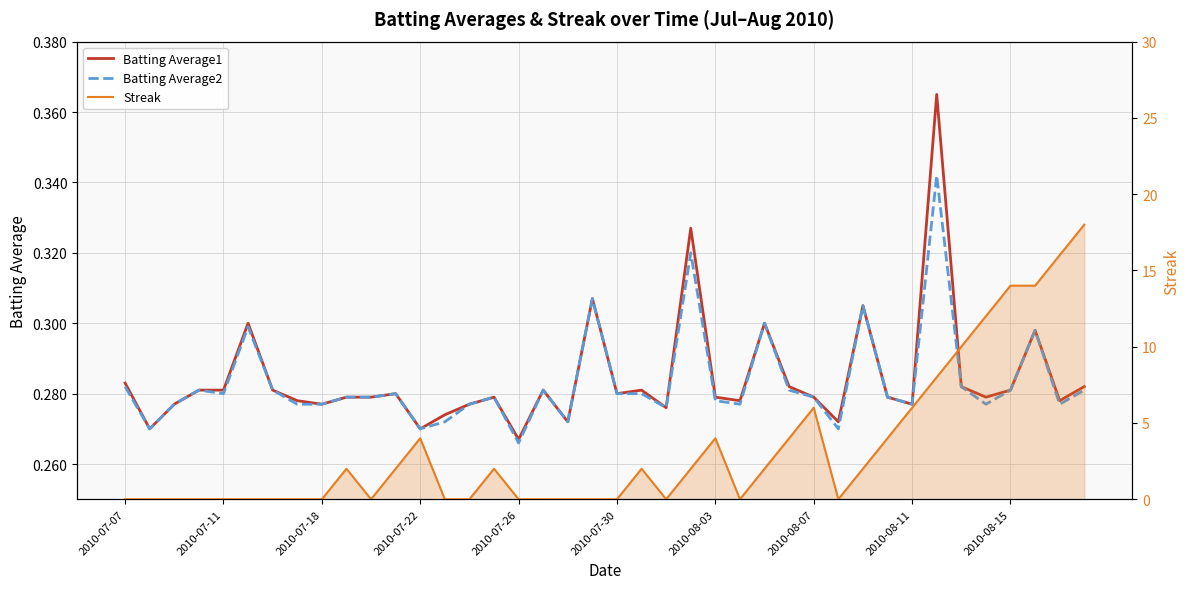

The Batting Average1 series shows 0.3 at 2010-08-11. True or false?

True